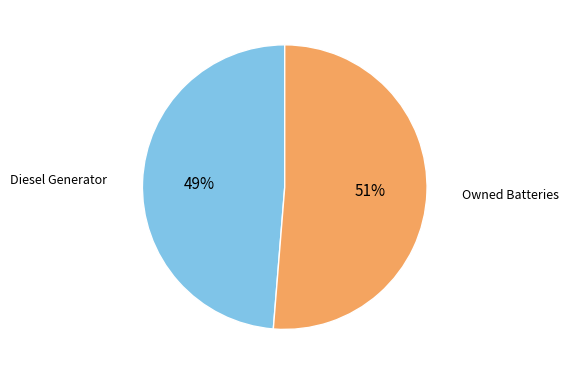

The Diesel Generator slice represents 49% of the pie. True or false?

True